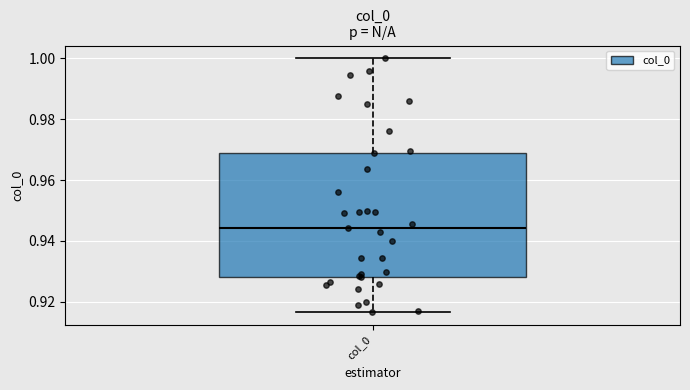

Where is the lower edge of the box for col_0 on the y-axis? The values are not printed on the chart, so give them approximately, as read against the axis.

0.928